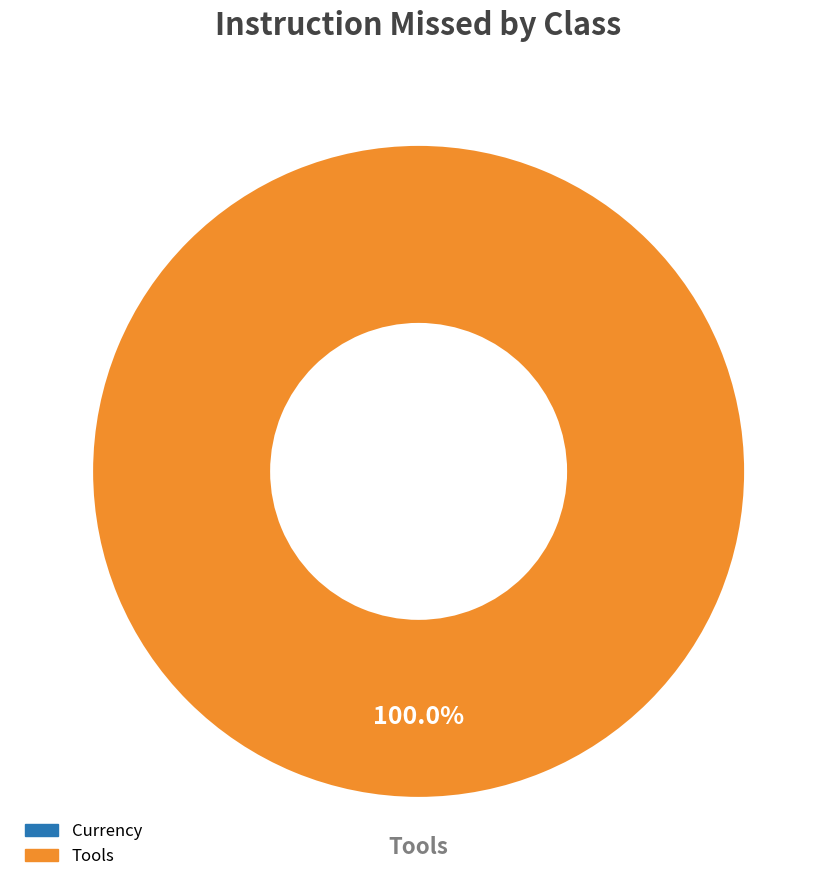

Is there a majority slice in this chart?

Yes